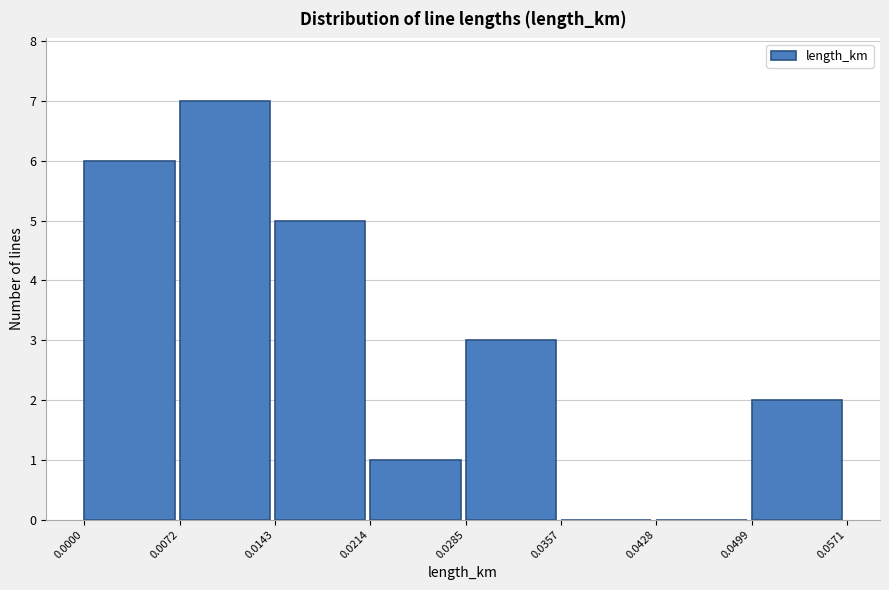

What is the height of the bar covering 0.0072 to 0.0143 on the x-axis? The values are not printed on the chart, so give them approximately, as read against the axis.

7